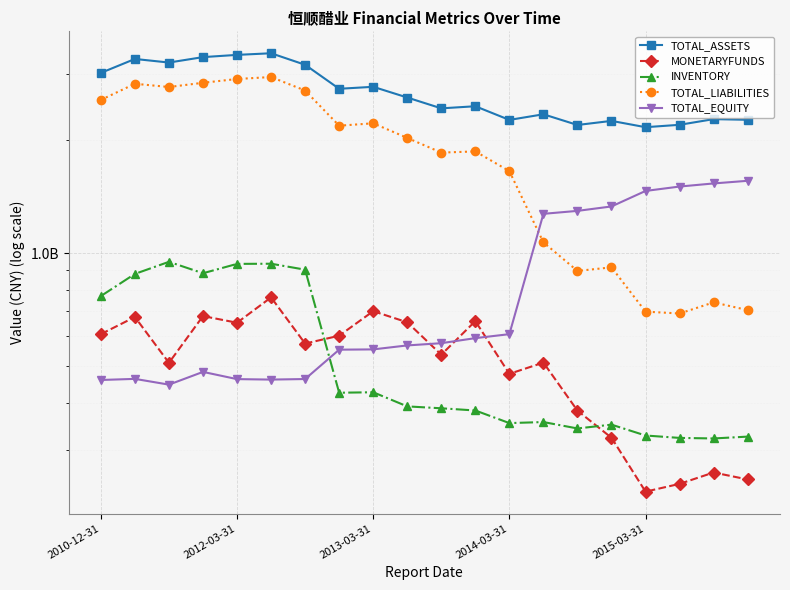

True or false: TOTAL_LIABILITIES has more than 2 interior local peaks.

True